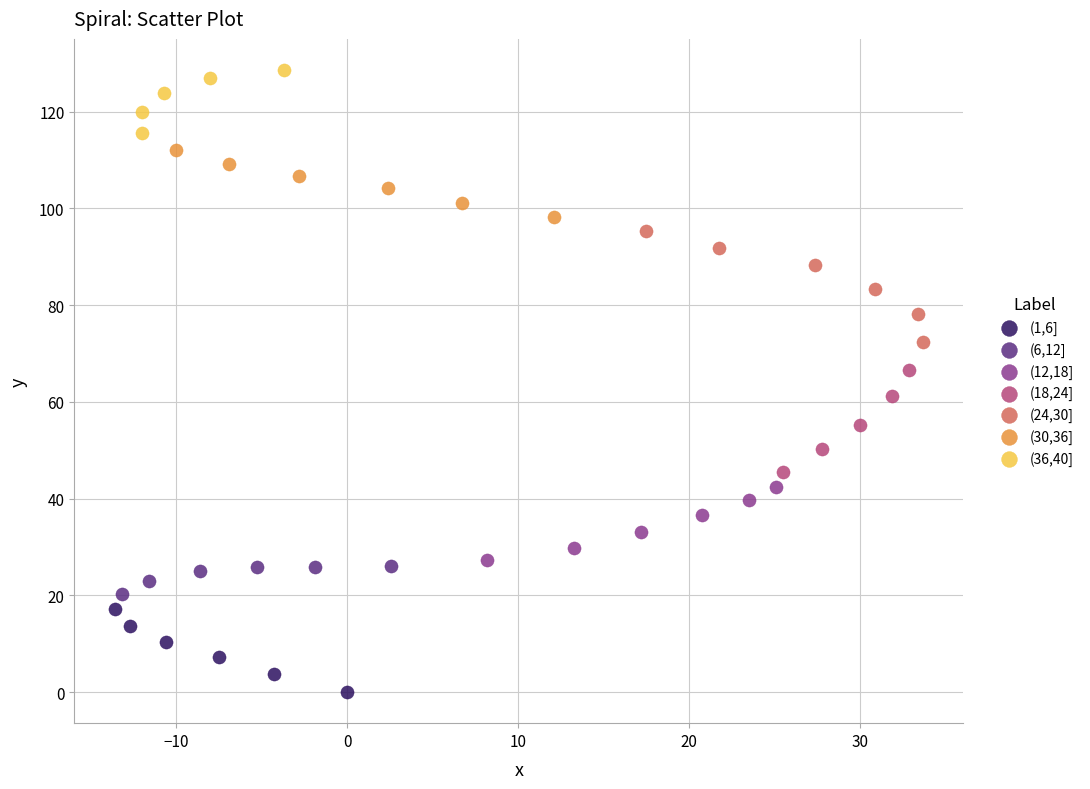

Which series reaches the minimum Y coordinate?

(1,6]